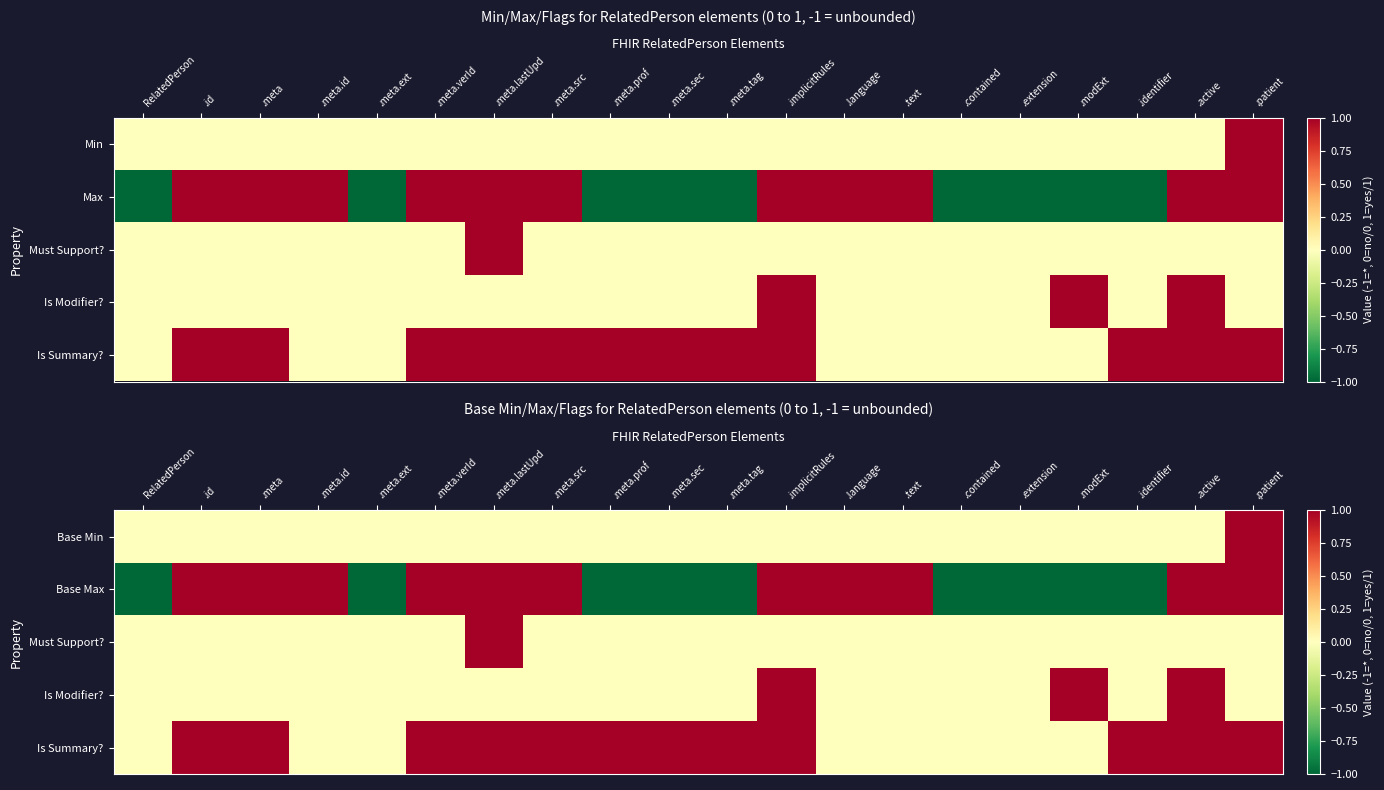

At how many categories does at least one series exceed 0?

16